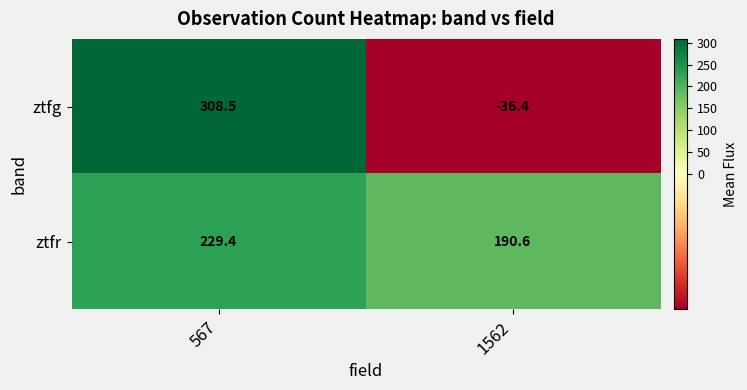

How many categories are shown in the chart?

2